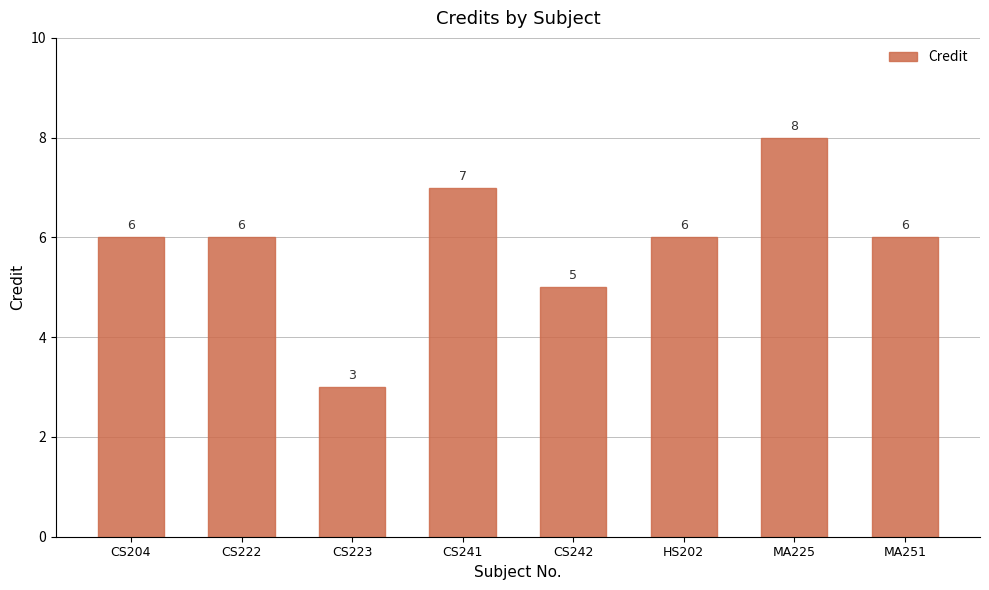

What is the value of the 5th bar from the left?

5